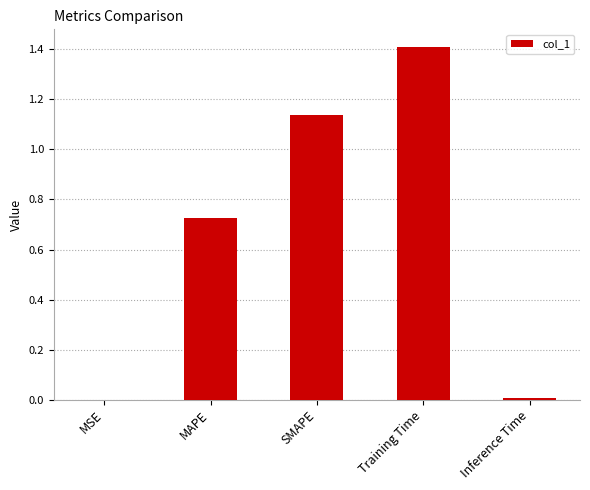

True or false: the data shows 2.0 at Training Time.

False